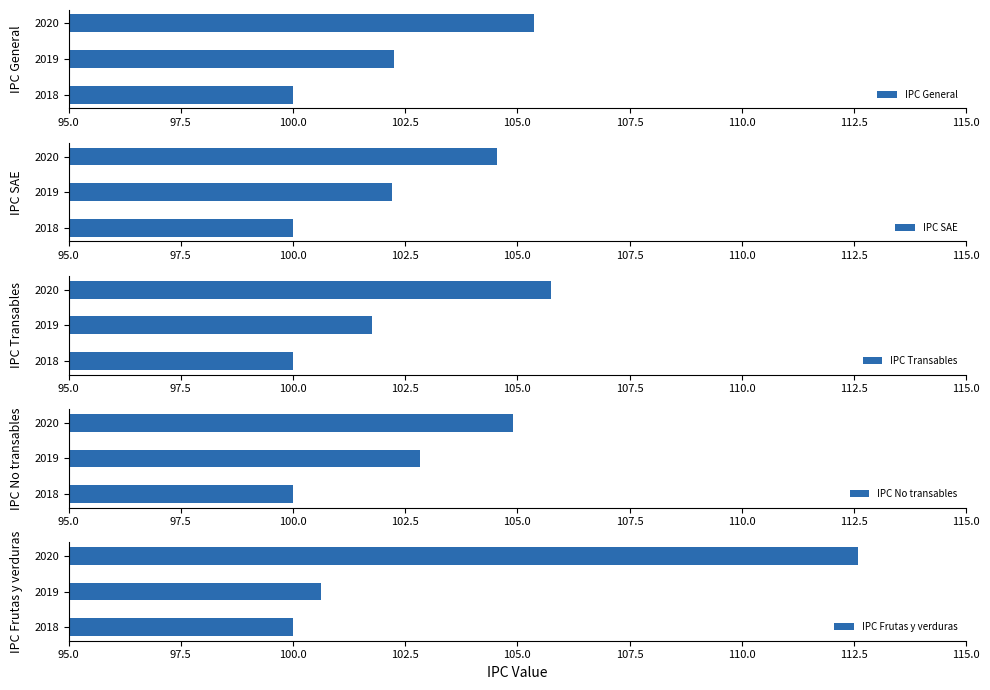

The IPC General series shows 100.0 at 2018. True or false?

True